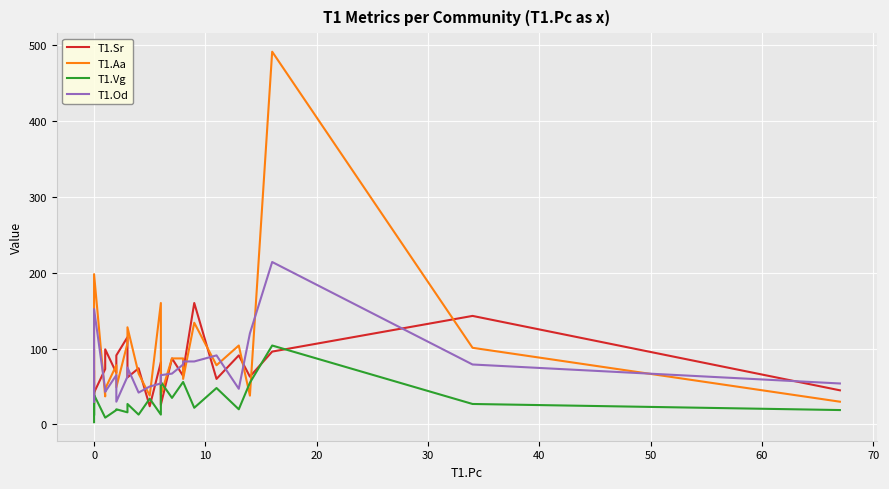

True or false: T1.Od and T1.Aa cross at least once.

True